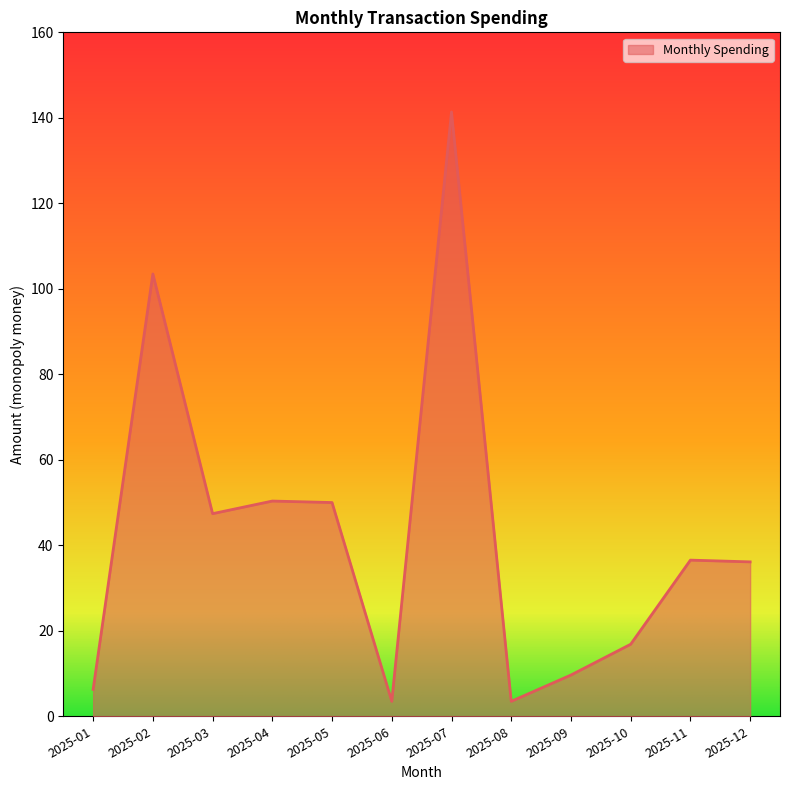

What is the ratio of the value at 2025-02 to the value at 2025-08?

29.6